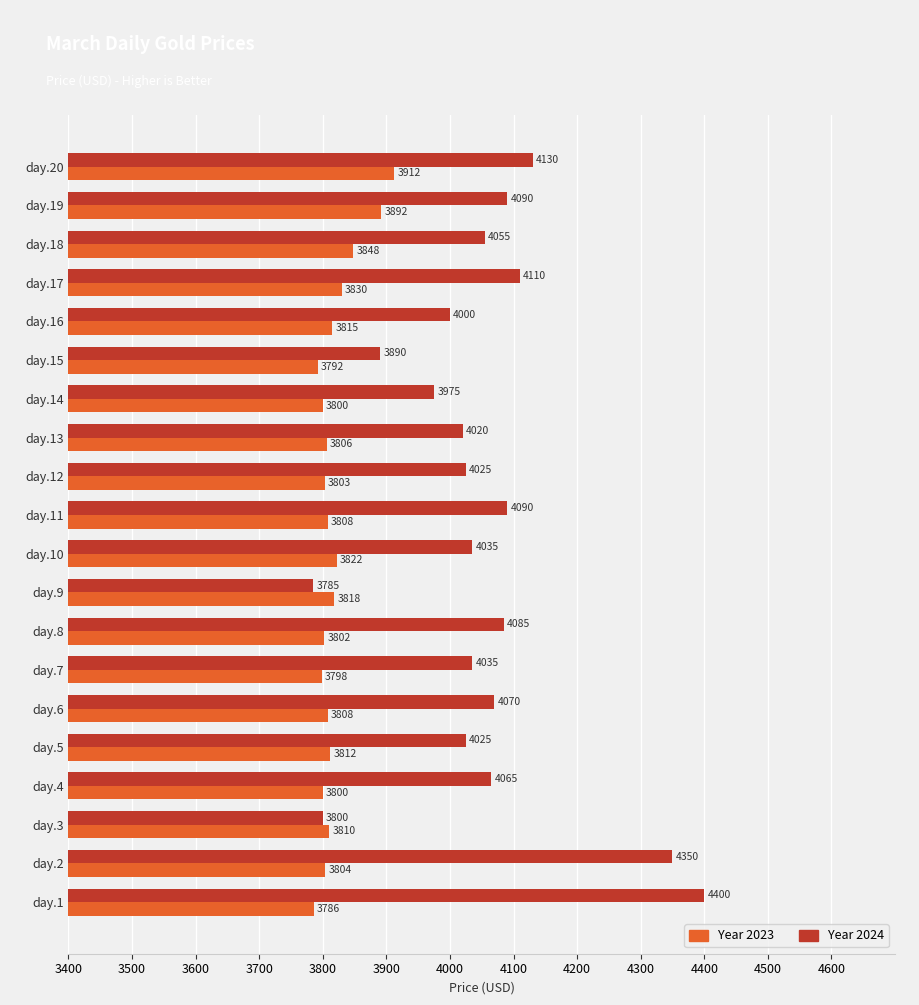

Which series has the widest spread of values?

Year 2024